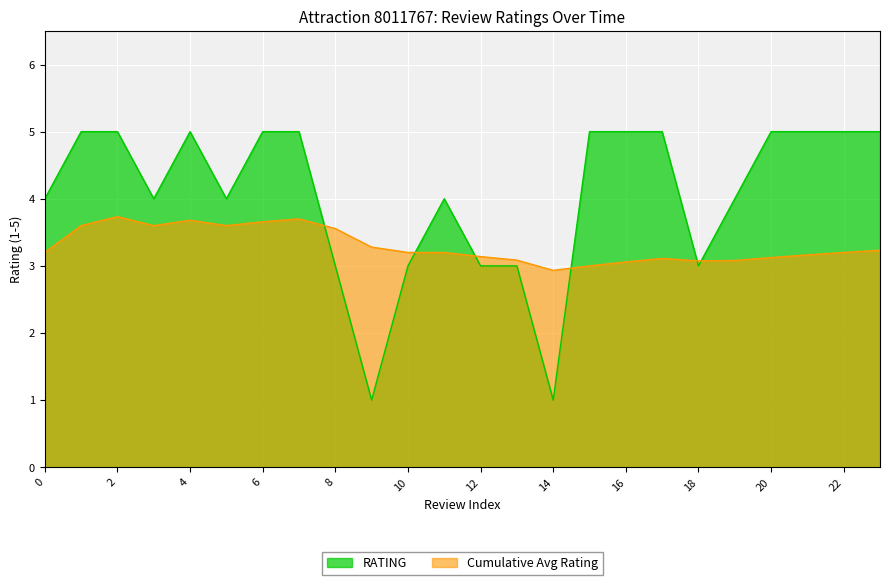

What is the sum of all values?

97